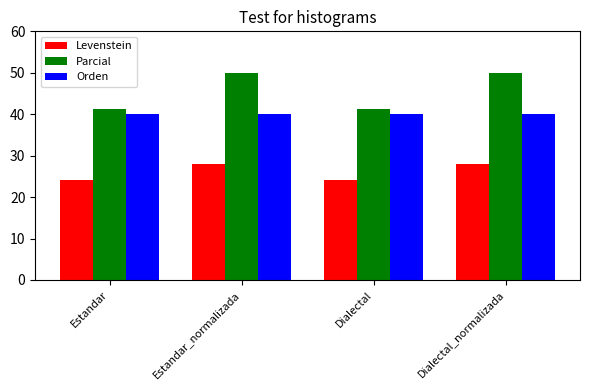

How many bars are there in each group?

3